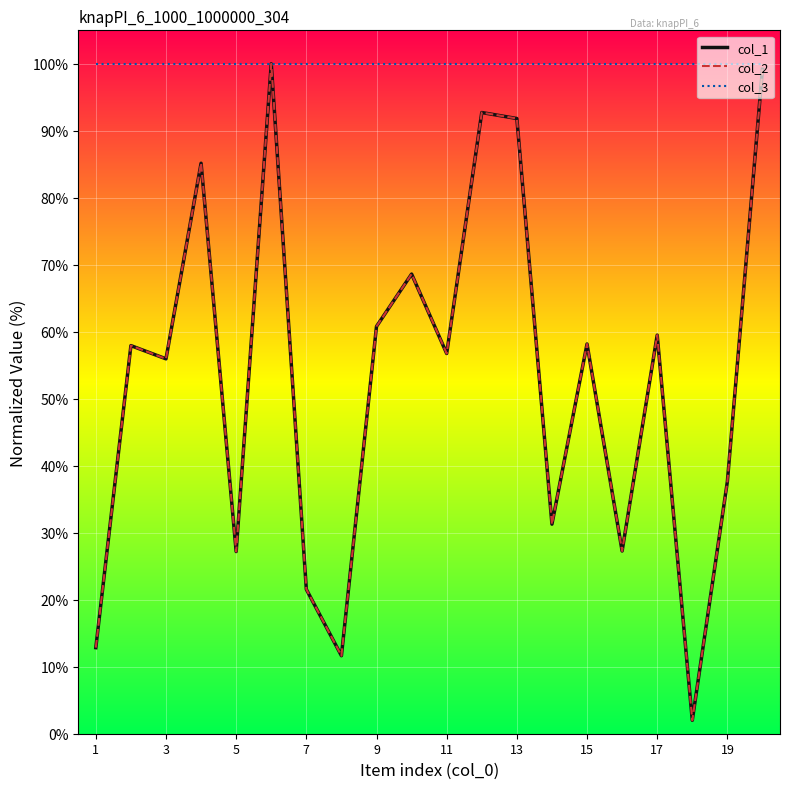

What is the greatest value displayed?

100.0